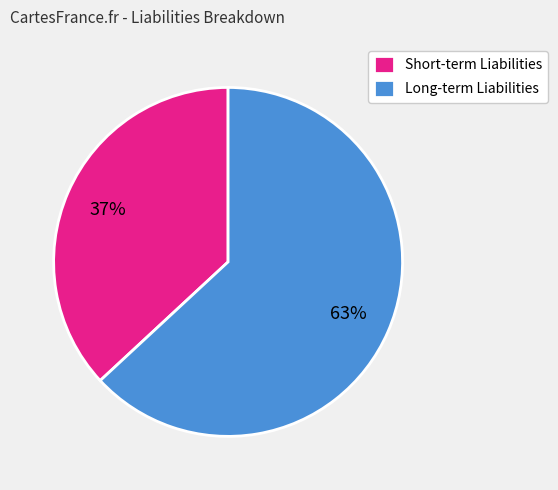

Which has a higher value, Long-term Liabilities or Short-term Liabilities?

Long-term Liabilities